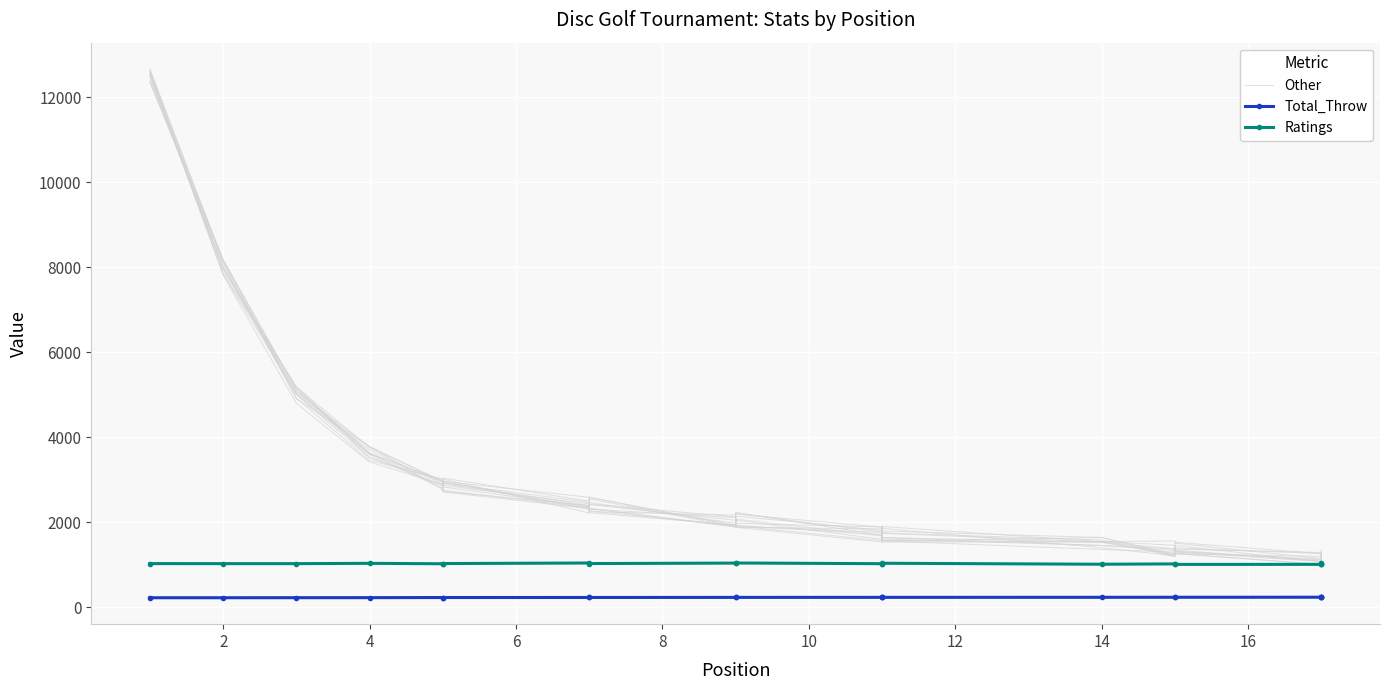

At how many categories does at least one series exceed 9231?

1